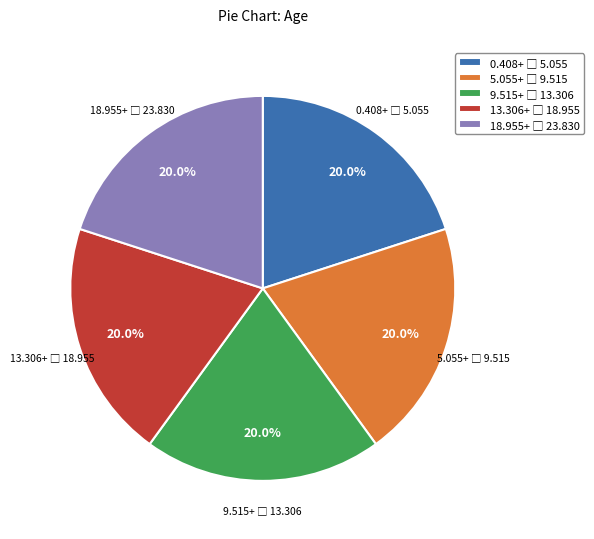

Is there a majority slice in this chart?

No